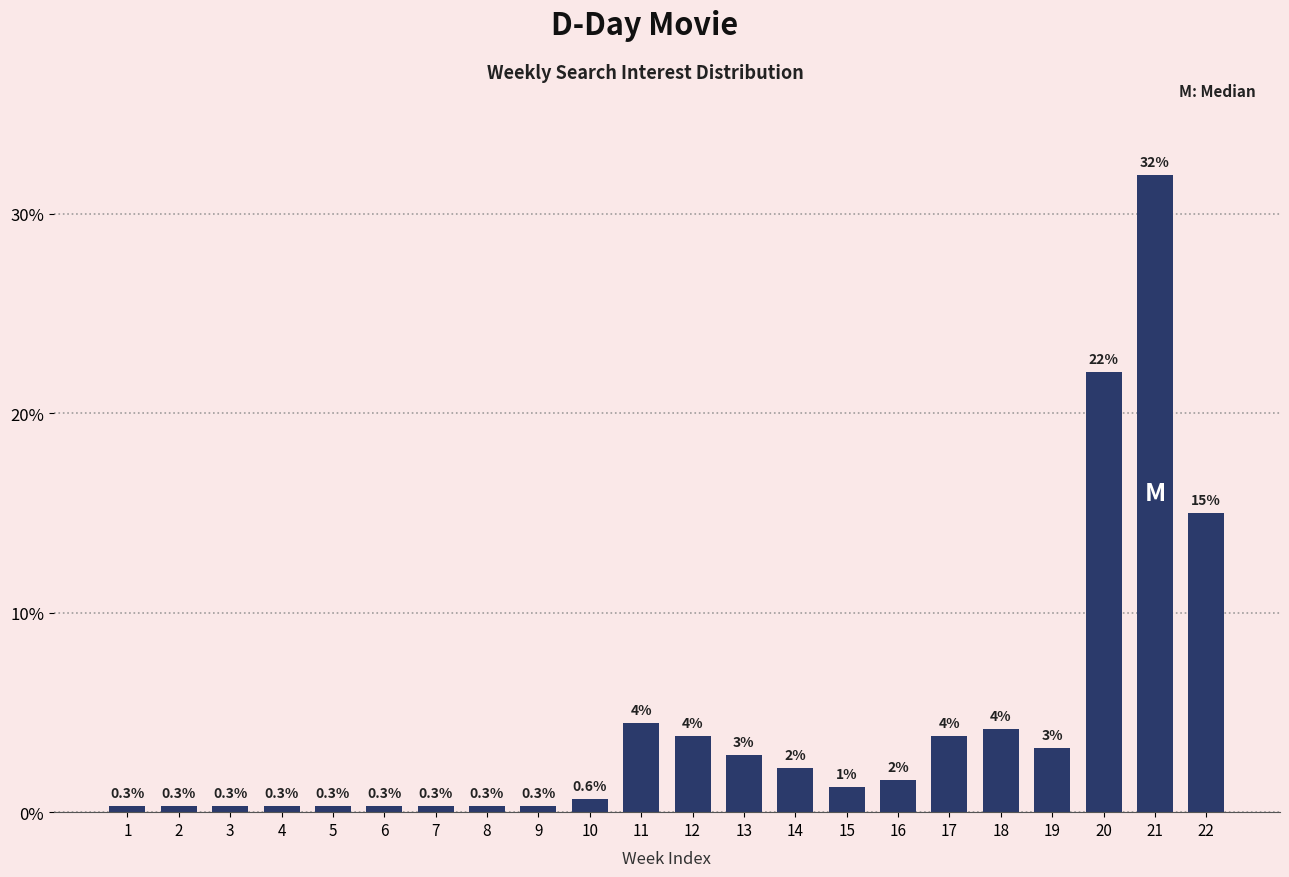

Between 21 and 10, which is larger?

21